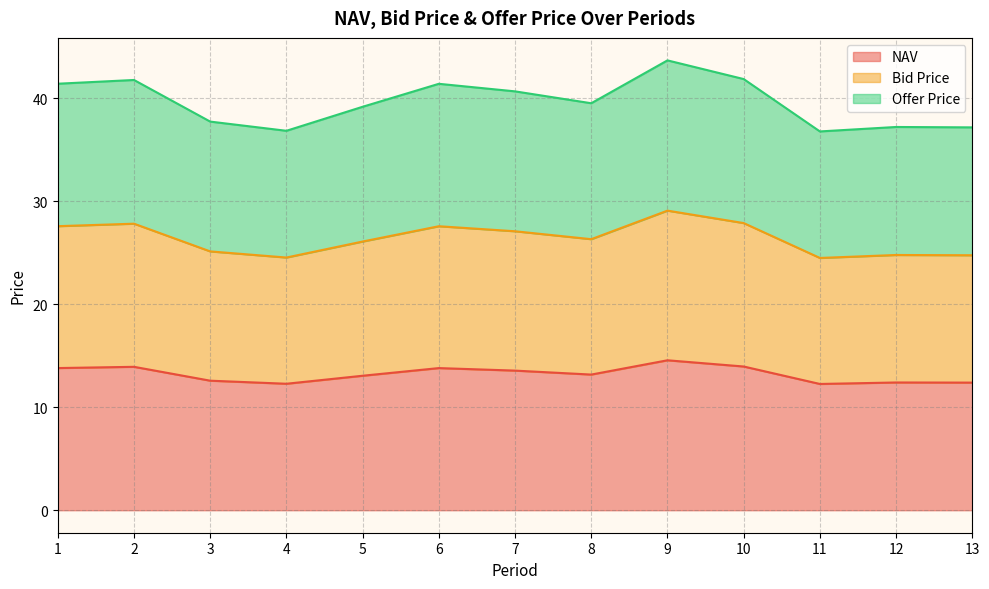

Is it true that NAV equals 13.8 at 6?

True